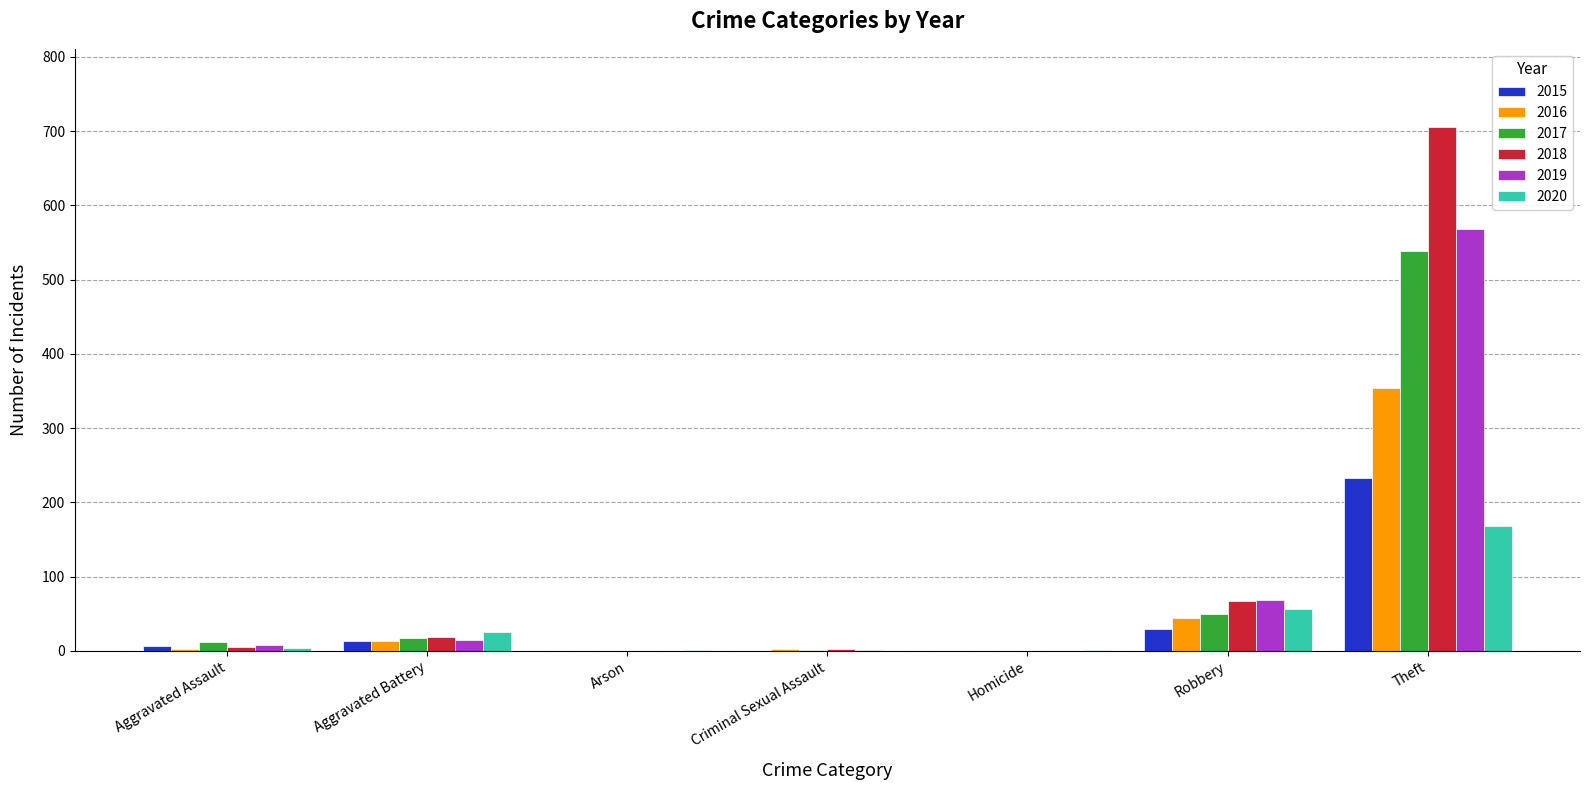

At which label is 2016 closest to 177?

Robbery